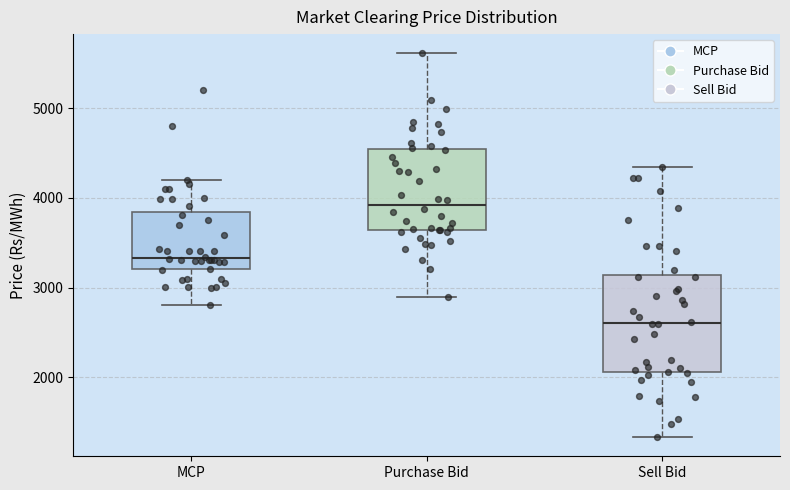

Reading left to right, transcribe this box plot: for each box, give where its median line is, the range the box spans, and where its two whiskers end, as read against the y-axis. The values are not printed on the chart, so give them approximately, as read against the axis.

MCP: median 3300, box 3200 to 3800, whiskers 2800 to 4200
Purchase Bid: median 3900, box 3600 to 4500, whiskers 2900 to 5600
Sell Bid: median 2600, box 2100 to 3100, whiskers 1300 to 4300